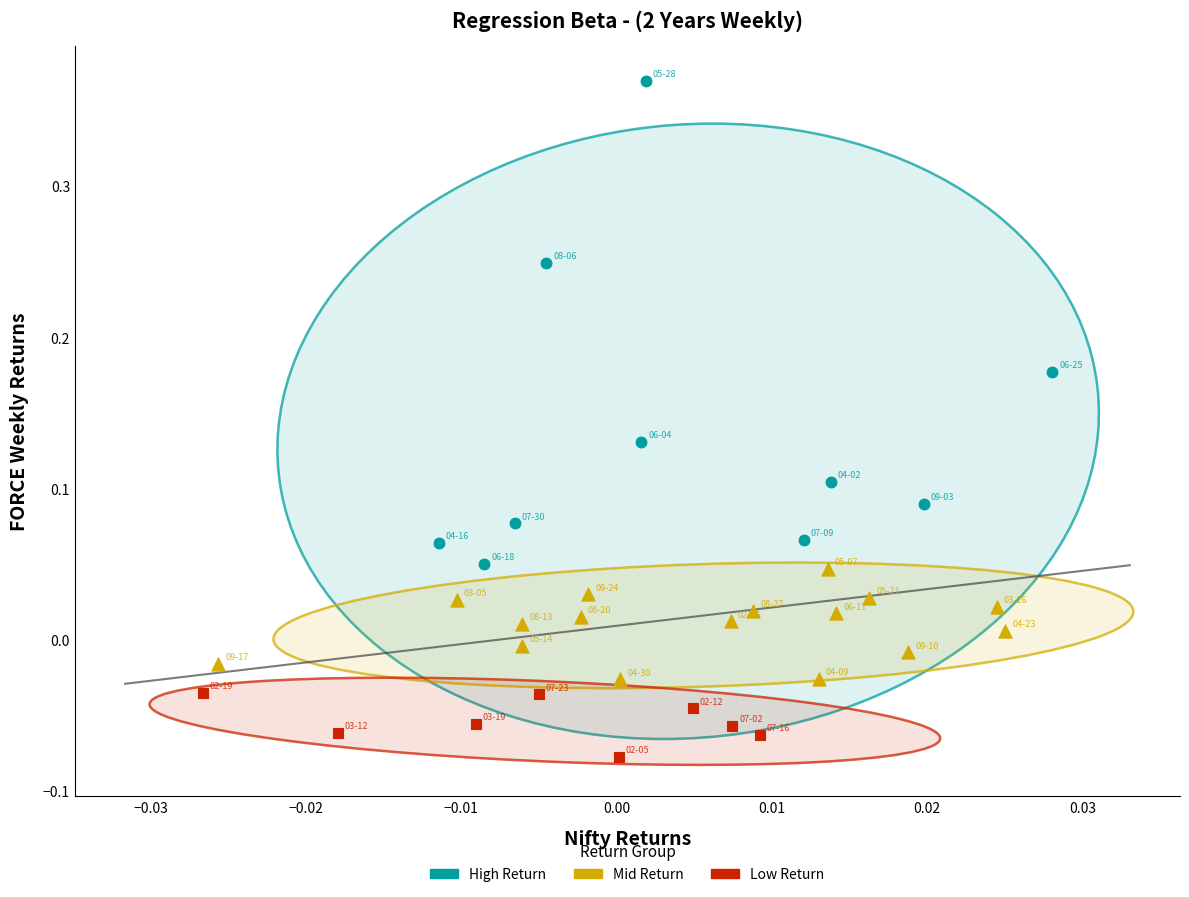

Which series reaches the maximum Y coordinate?

High Return